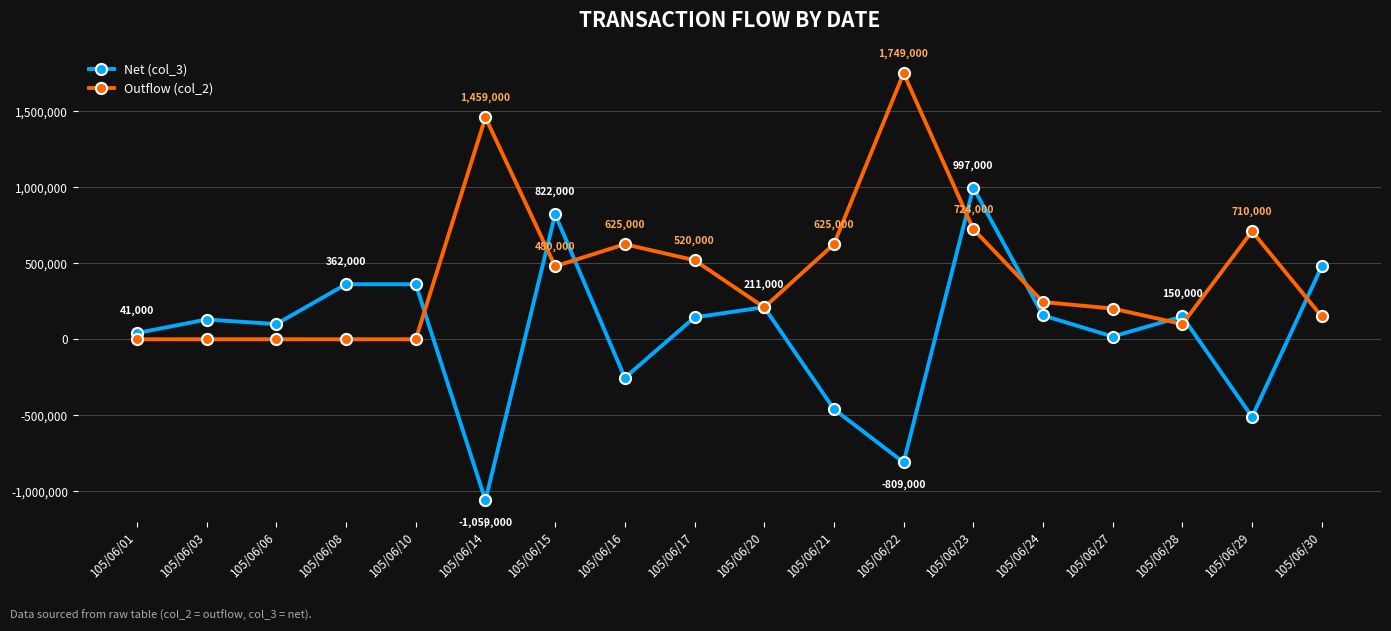

Count the number of data series in this chart.

2